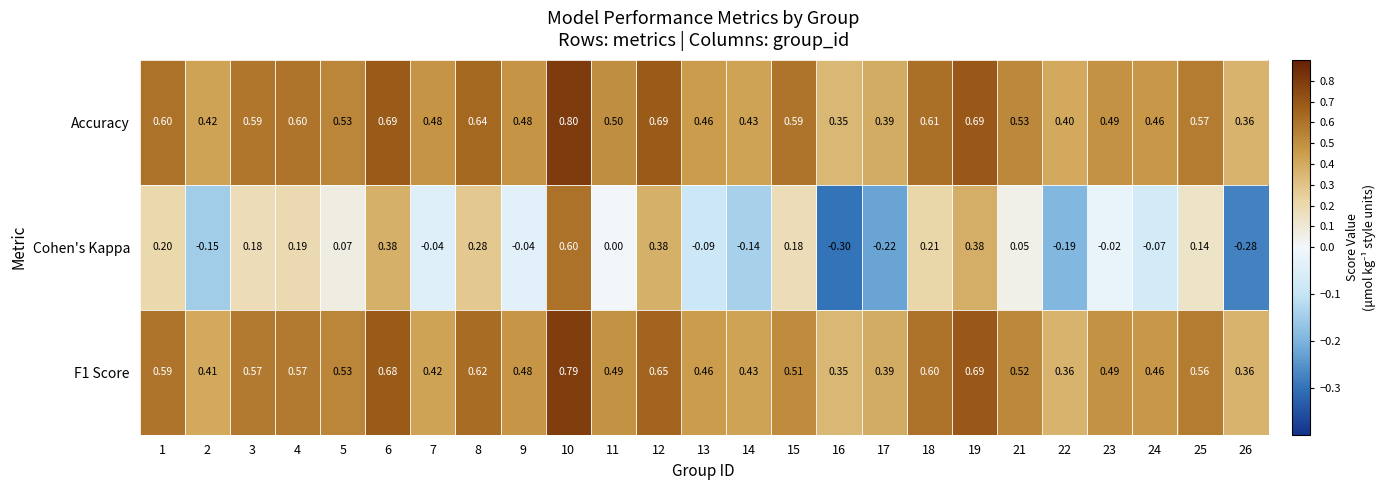

How many distinct data groups are displayed?

3